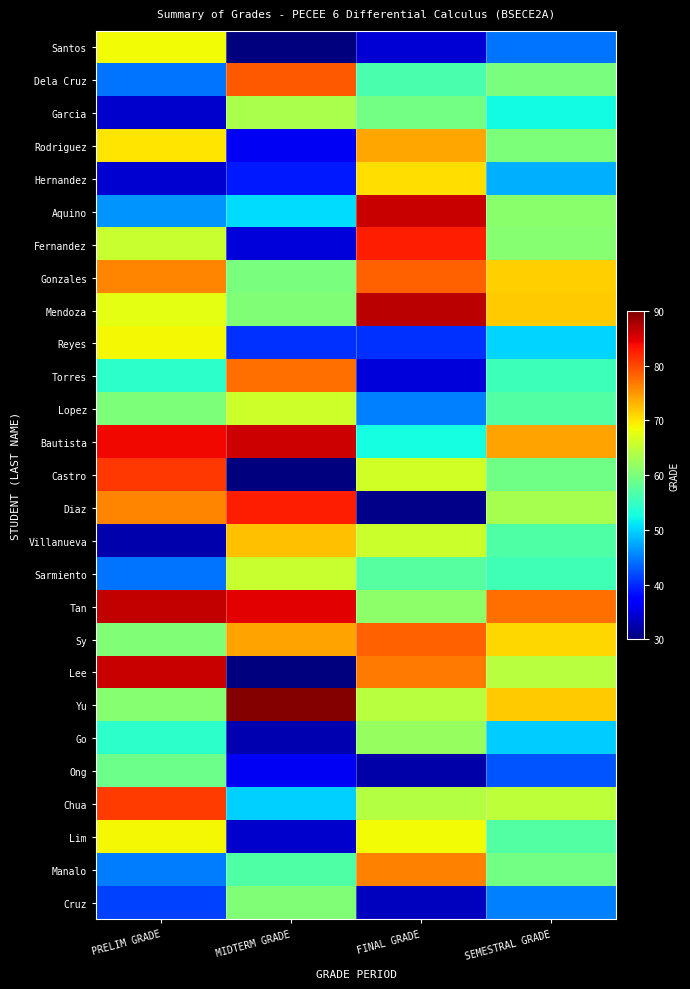

Reading left to right, transcribe all the data shown in this chart.

Santos: PRELIM GRADE=68.5	MIDTERM GRADE=30.1	FINAL GRADE=34.6	SEMESTRAL GRADE=44.4
Dela Cruz: PRELIM GRADE=44.5	MIDTERM GRADE=78.9	FINAL GRADE=56.3	SEMESTRAL GRADE=59.9
Garcia: PRELIM GRADE=34.2	MIDTERM GRADE=63.5	FINAL GRADE=59.5	SEMESTRAL GRADE=52.4
Rodriguez: PRELIM GRADE=70.0	MIDTERM GRADE=36.3	FINAL GRADE=74.0	SEMESTRAL GRADE=60.1
Hernandez: PRELIM GRADE=34.4	MIDTERM GRADE=39.0	FINAL GRADE=70.5	SEMESTRAL GRADE=48.0
Aquino: PRELIM GRADE=46.3	MIDTERM GRADE=50.6	FINAL GRADE=86.1	SEMESTRAL GRADE=61.0
Fernandez: PRELIM GRADE=65.4	MIDTERM GRADE=34.9	FINAL GRADE=82.5	SEMESTRAL GRADE=60.9
Gonzales: PRELIM GRADE=76.1	MIDTERM GRADE=59.8	FINAL GRADE=78.3	SEMESTRAL GRADE=71.4
Mendoza: PRELIM GRADE=67.6	MIDTERM GRADE=60.5	FINAL GRADE=86.8	SEMESTRAL GRADE=71.6
Reyes: PRELIM GRADE=68.8	MIDTERM GRADE=40.5	FINAL GRADE=40.5	SEMESTRAL GRADE=49.9
Torres: PRELIM GRADE=54.2	MIDTERM GRADE=77.4	FINAL GRADE=34.8	SEMESTRAL GRADE=55.4
Lopez: PRELIM GRADE=60.0	MIDTERM GRADE=65.9	FINAL GRADE=45.1	SEMESTRAL GRADE=57.0
Bautista: PRELIM GRADE=84.1	MIDTERM GRADE=85.8	FINAL GRADE=52.5	SEMESTRAL GRADE=74.2
Castro: PRELIM GRADE=81.0	MIDTERM GRADE=30.1	FINAL GRADE=66.3	SEMESTRAL GRADE=59.1
Diaz: PRELIM GRADE=76.2	MIDTERM GRADE=82.7	FINAL GRADE=30.5	SEMESTRAL GRADE=63.1
Villanueva: PRELIM GRADE=32.5	MIDTERM GRADE=72.3	FINAL GRADE=65.7	SEMESTRAL GRADE=56.8
Sarmiento: PRELIM GRADE=44.5	MIDTERM GRADE=65.4	FINAL GRADE=57.4	SEMESTRAL GRADE=55.8
Tan: PRELIM GRADE=86.2	MIDTERM GRADE=84.7	FINAL GRADE=61.4	SEMESTRAL GRADE=77.5
Sy: PRELIM GRADE=60.4	MIDTERM GRADE=74.2	FINAL GRADE=78.5	SEMESTRAL GRADE=71.0
Lee: PRELIM GRADE=86.2	MIDTERM GRADE=30.2	FINAL GRADE=76.7	SEMESTRAL GRADE=64.3
Yu: PRELIM GRADE=60.7	MIDTERM GRADE=89.7	FINAL GRADE=64.4	SEMESTRAL GRADE=71.6
Go: PRELIM GRADE=54.3	MIDTERM GRADE=32.7	FINAL GRADE=62.0	SEMESTRAL GRADE=49.7
Ong: PRELIM GRADE=59.0	MIDTERM GRADE=36.1	FINAL GRADE=32.3	SEMESTRAL GRADE=42.5
Chua: PRELIM GRADE=80.7	MIDTERM GRADE=49.7	FINAL GRADE=64.1	SEMESTRAL GRADE=64.8
Lim: PRELIM GRADE=68.8	MIDTERM GRADE=34.1	FINAL GRADE=68.6	SEMESTRAL GRADE=57.1
Manalo: PRELIM GRADE=45.0	MIDTERM GRADE=56.9	FINAL GRADE=76.4	SEMESTRAL GRADE=59.4
Cruz: PRELIM GRADE=41.4	MIDTERM GRADE=60.3	FINAL GRADE=33.4	SEMESTRAL GRADE=45.0